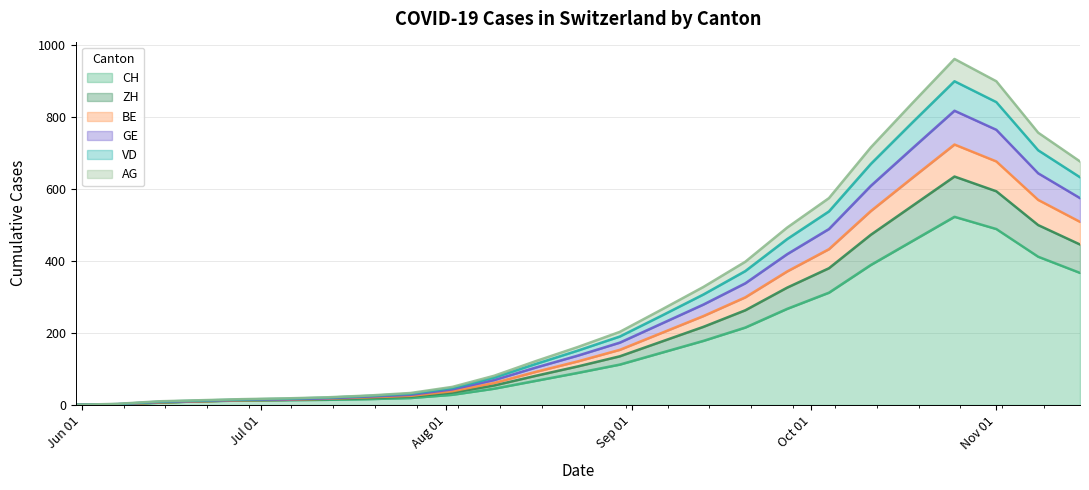

What is the highest value of the CH series?

523